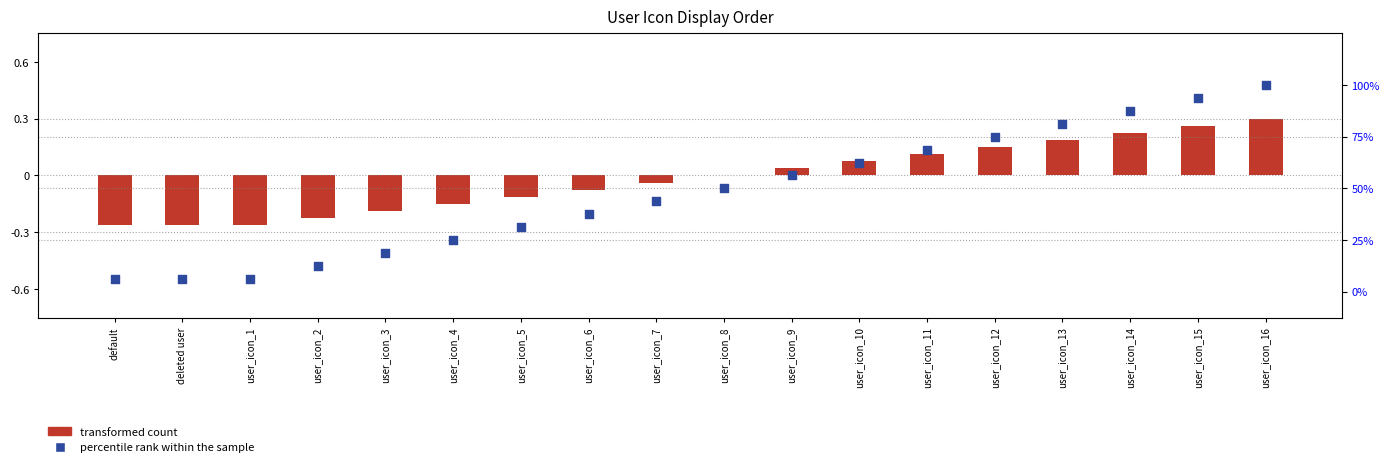

Which series reaches the minimum Y coordinate?

transformed count